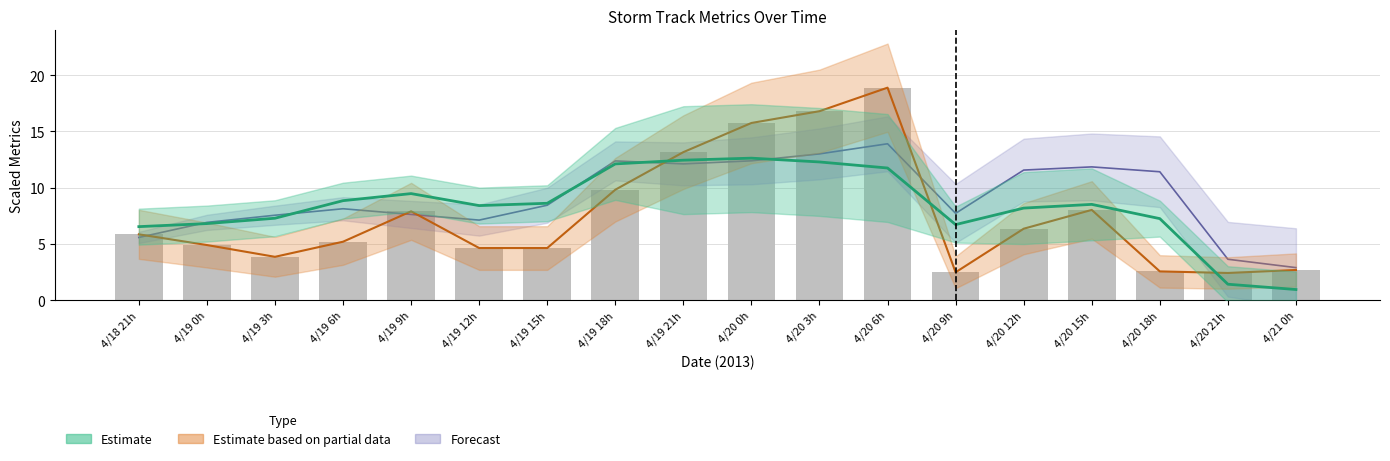

Reading left to right, extract all data points from this chart.

precip: 6.5	6.8	7.3	8.8	9.5	8.4	8.6	12.1	12.4	12.6	12.3	11.7	6.7	8.2	8.5	7.2	1.4	0.9
precipArea: 5.6	6.9	7.5	8.1	7.6	7.1	8.4	12.4	12.1	12.4	13.0	13.9	7.7	11.6	11.8	11.4	3.6	2.9
area: 5.8	4.9	3.8	5.2	7.9	4.6	4.6	9.8	13.2	15.8	16.8	18.9	2.5	6.3	8.0	2.5	2.4	2.7
radius: 5.8	4.9	3.8	5.2	7.9	4.6	4.6	9.8	13.2	15.8	16.8	18.9	2.5	6.3	8.0	2.5	2.4	2.7